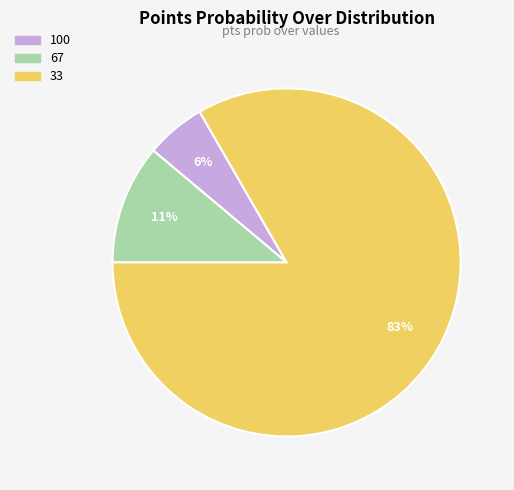

Rank the categories by value from lowest to highest.

100, 67, 33